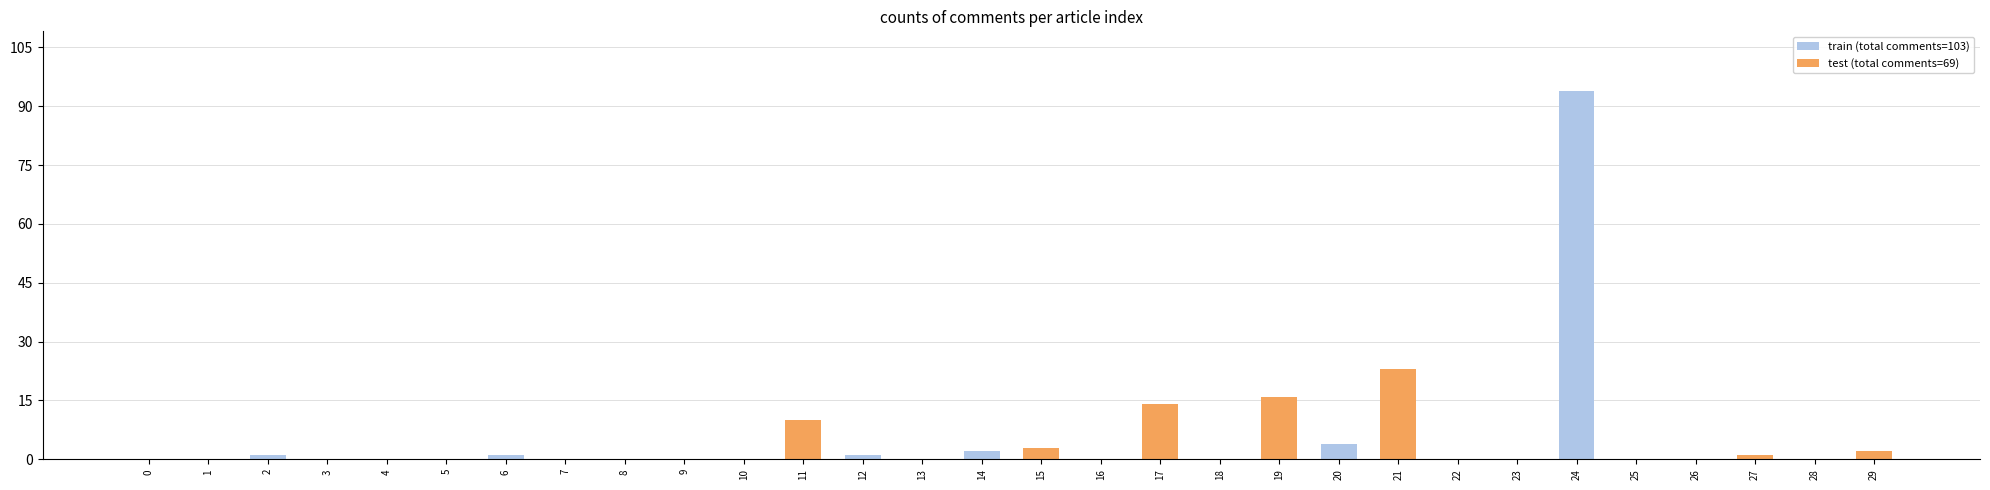

Rank the series by their maximum value, from highest to lowest.

train (even indices), test (odd indices)